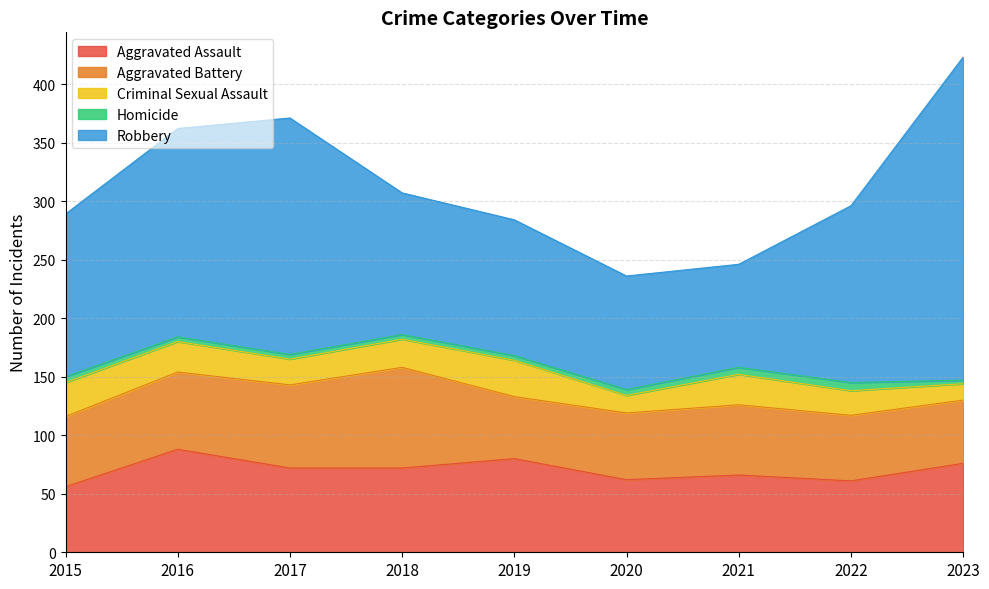

True or false: Homicide and Aggravated Assault intersect in this chart.

False